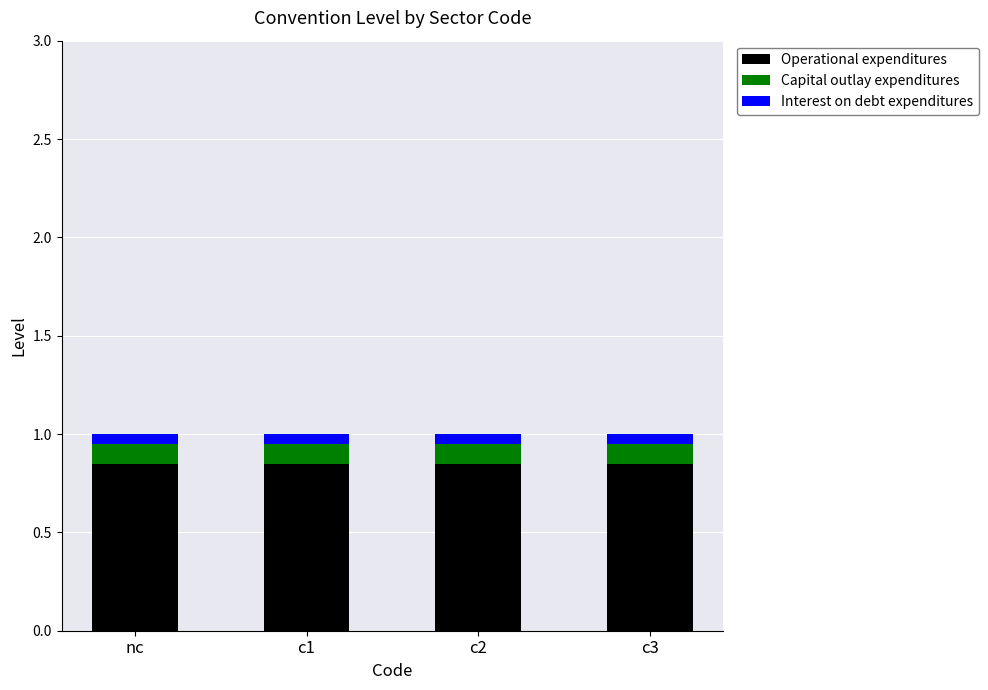

What is the sum of all Operational expenditures values?

3.4